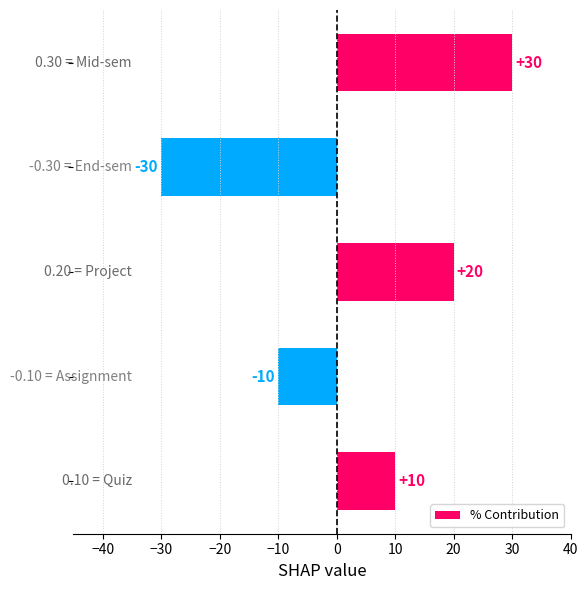

What is the average value?

4